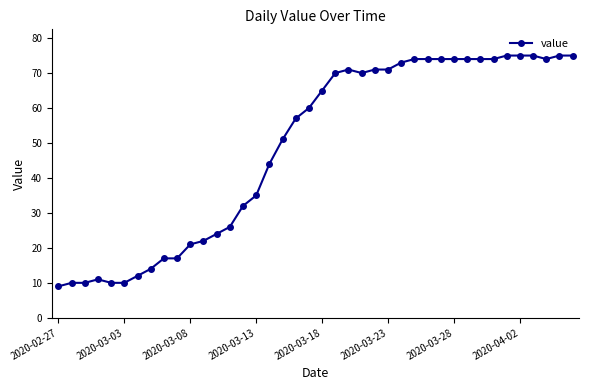

What is the difference between the second highest and second lowest values?

65